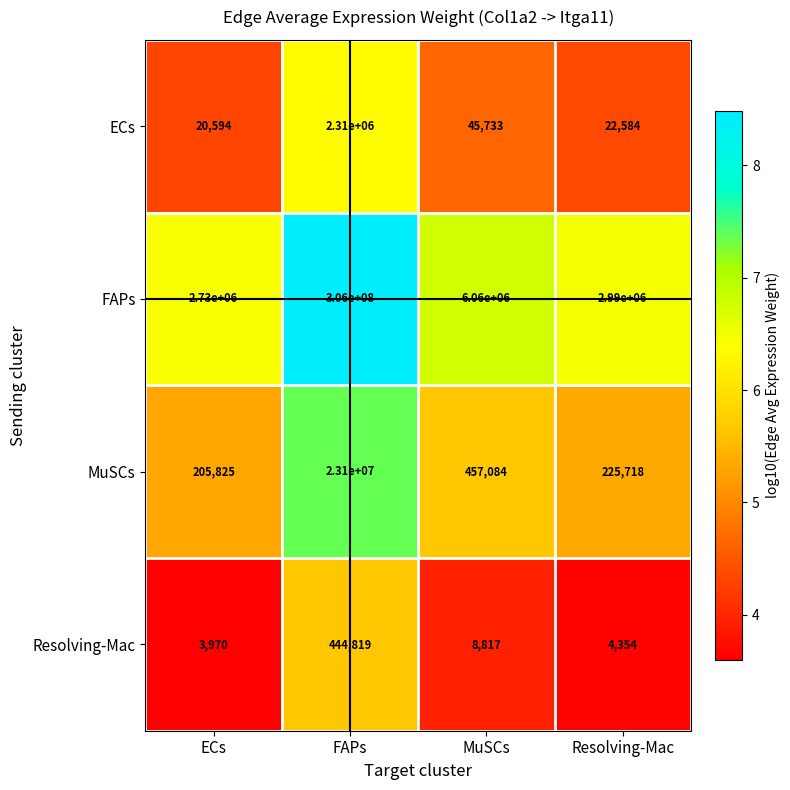

Which series has the largest total across all categories?

FAPs